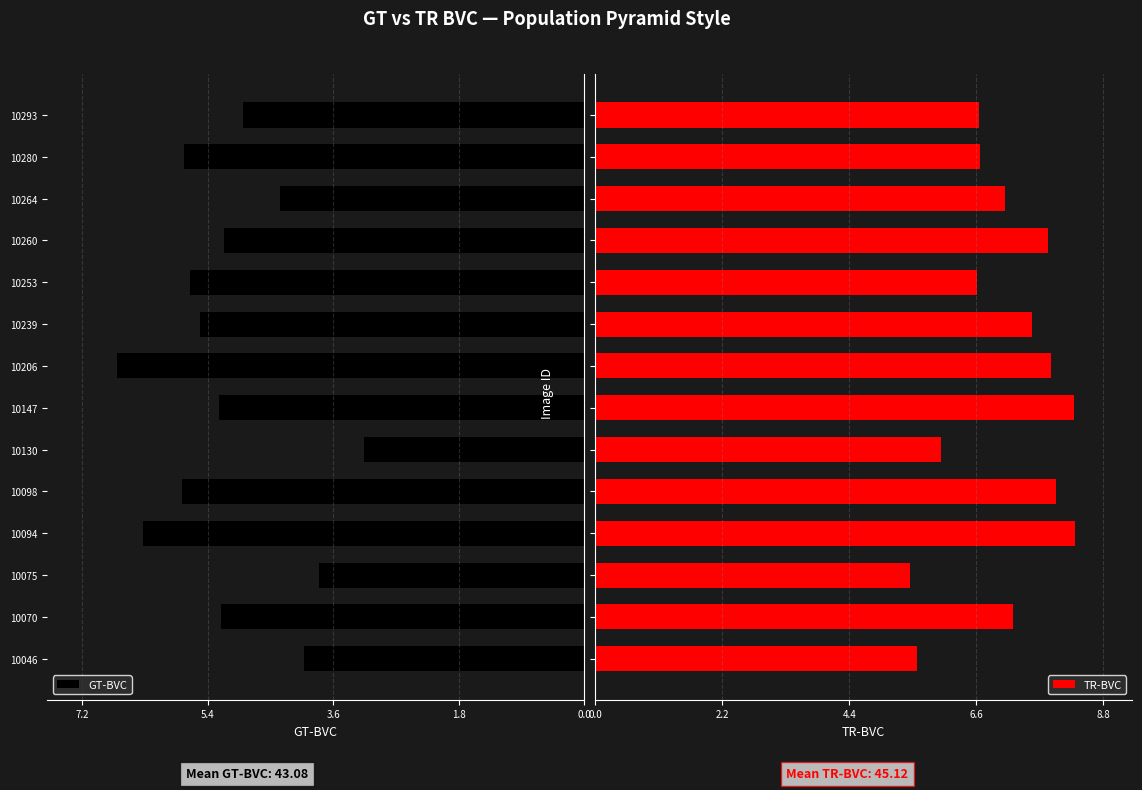

Which series has the largest total across all categories?

TR-BVC